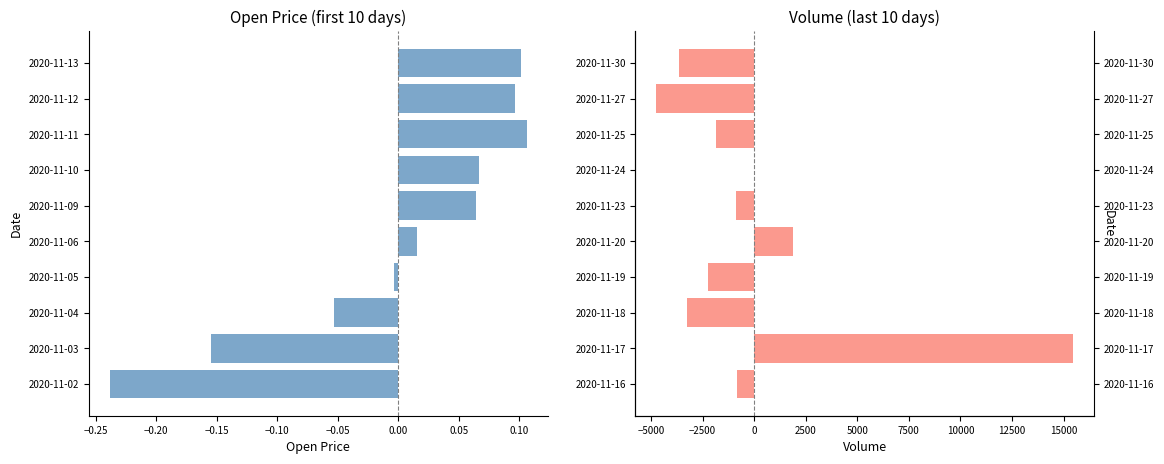

At how many categories does at least one series exceed 10890?

1